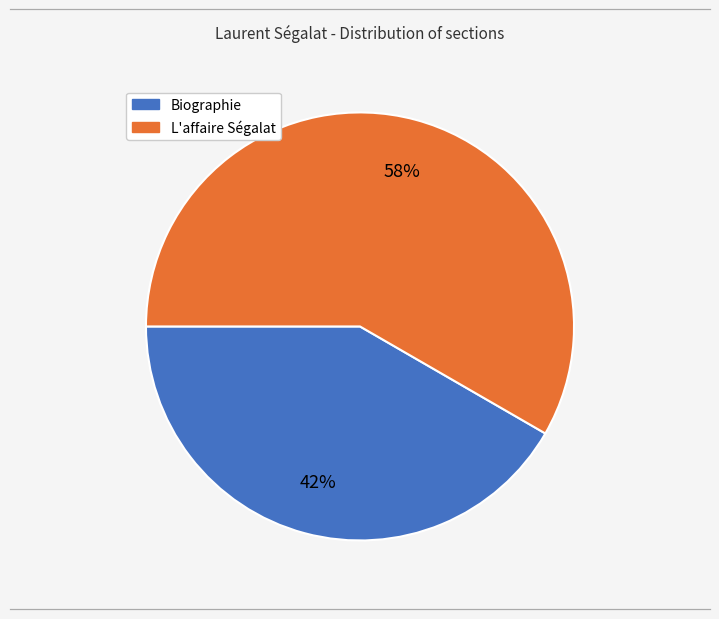

To the nearest percent, what is the average slice percentage?

50%